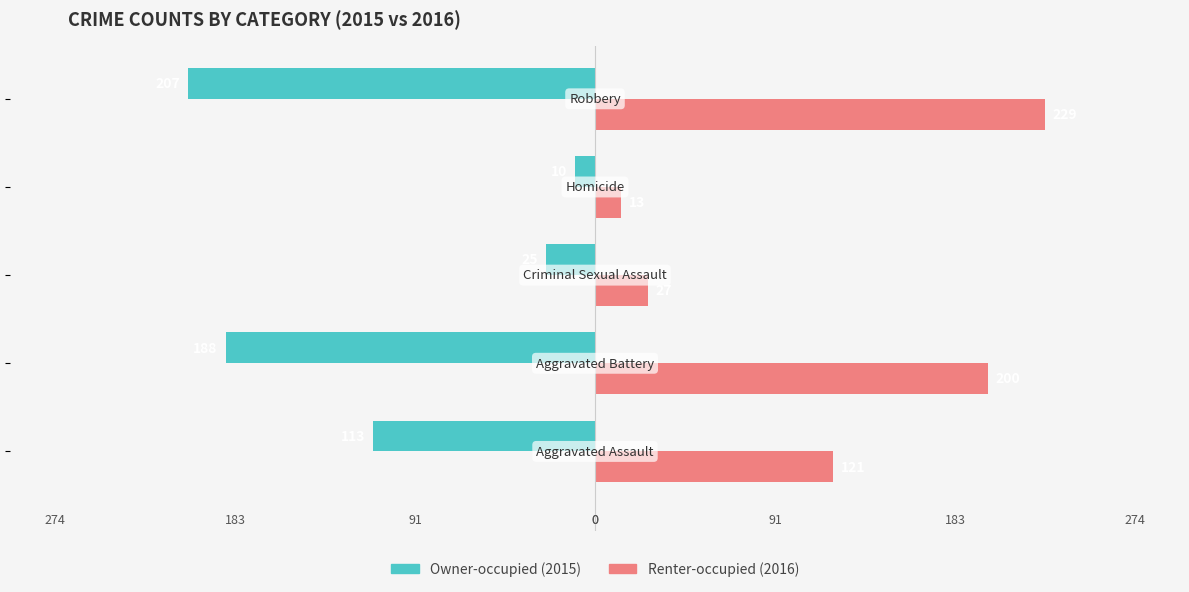

Is it true that Renter-occupied equals 4 at 0?

False